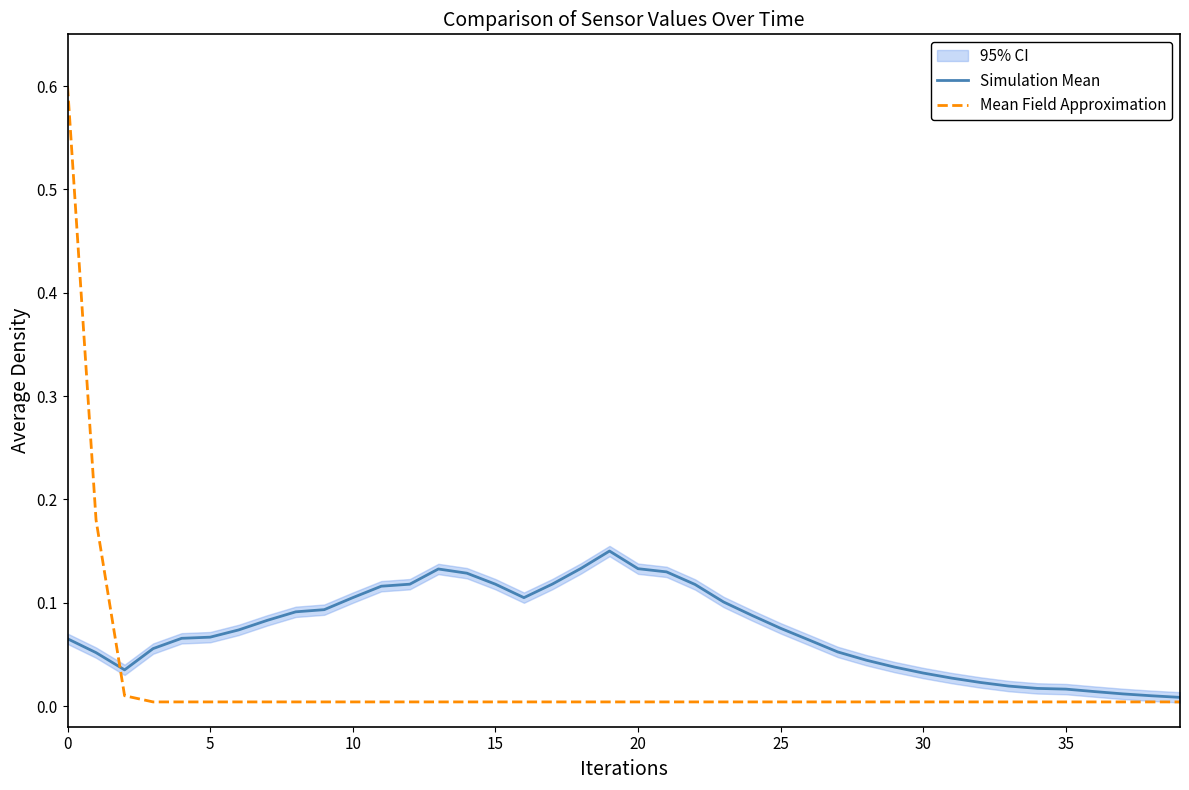

After their last crossing, which series has the higher values: Simulation Mean or Mean Field Approximation?

Simulation Mean